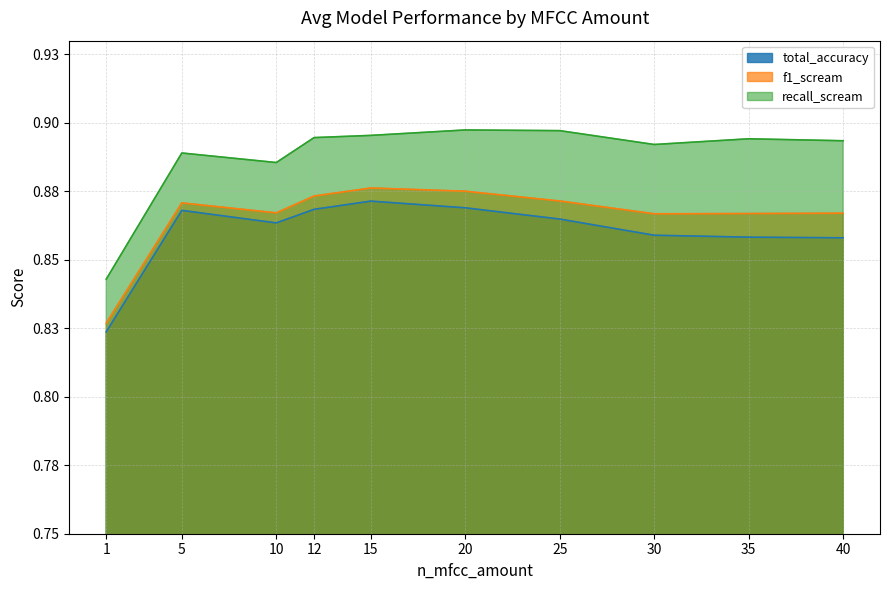

What is the greatest value displayed?

0.9